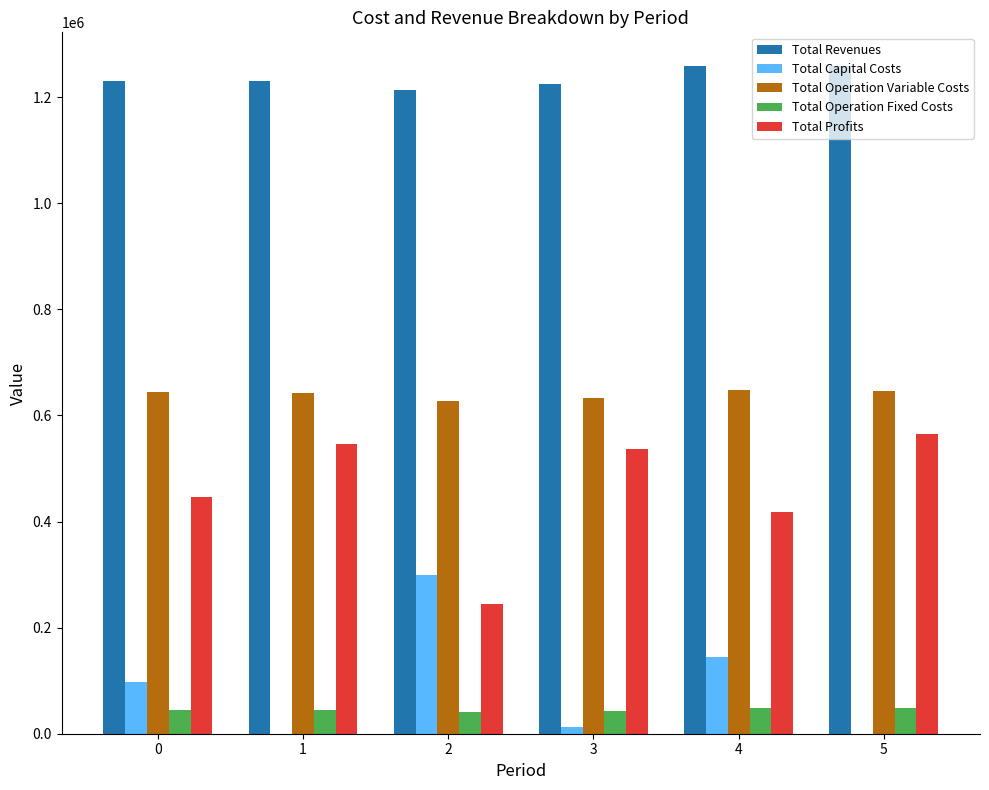

True or false: Total Profits has a value of 565583.4 at 5.

True